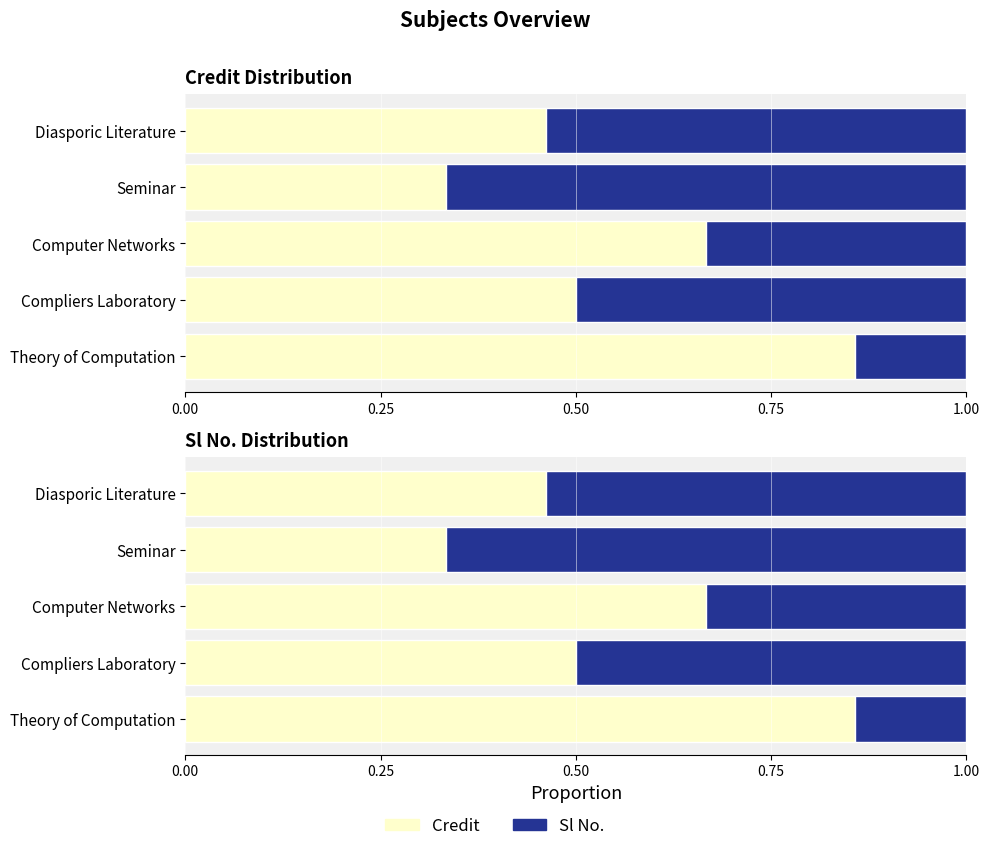

What is the value of the Sl No. bar at the 4th from the left?

0.7